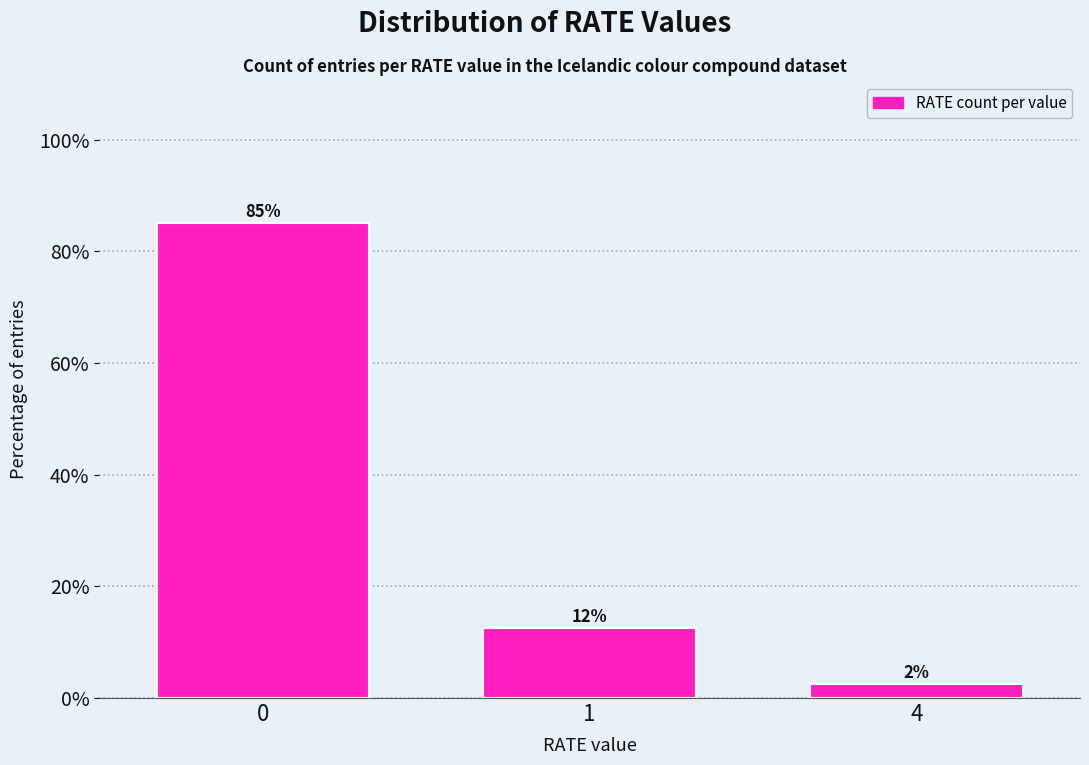

Are the bars horizontal?

No